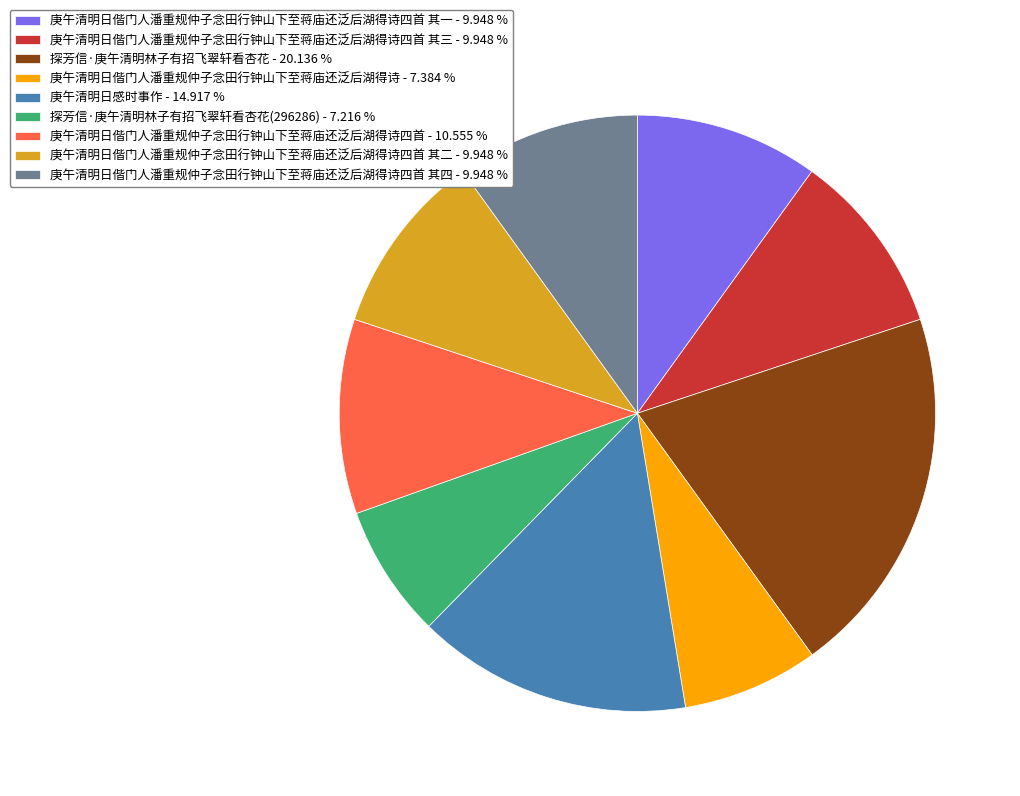

How many slices are in this pie chart?

9